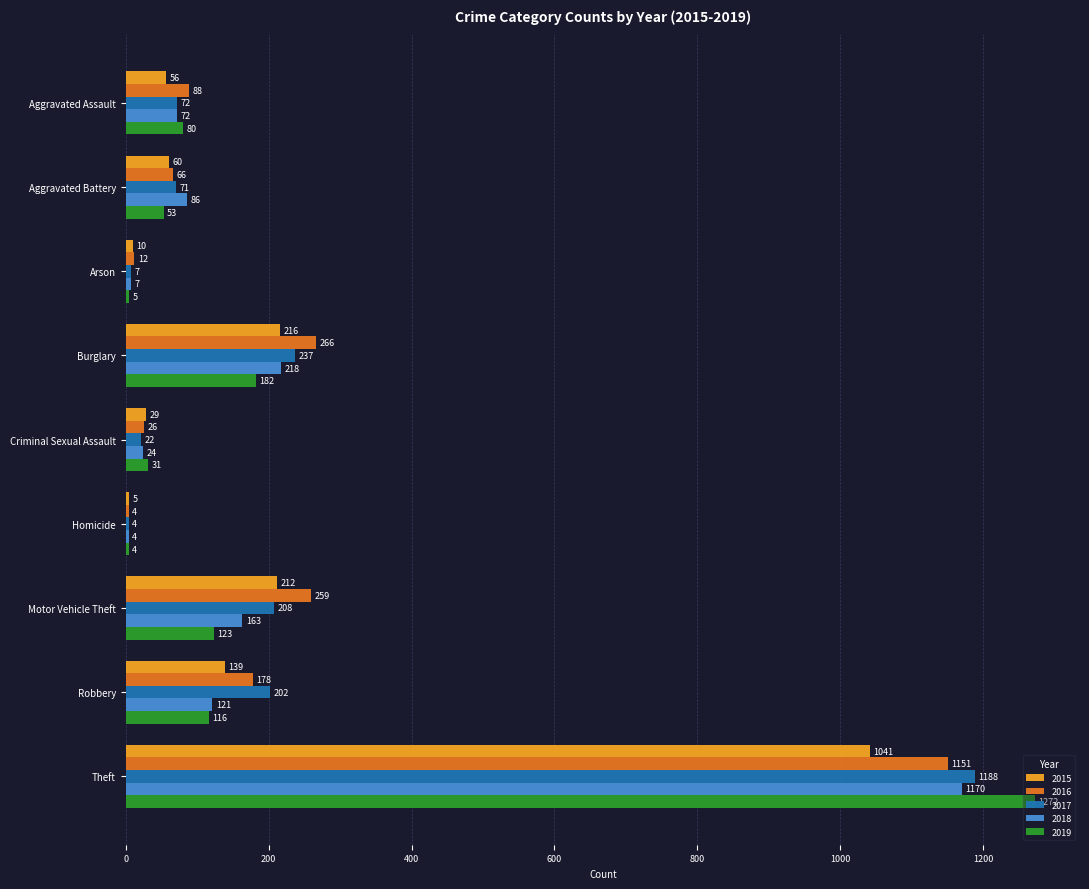

True or false: 2017 has a value of 17 at Aggravated Battery.

False